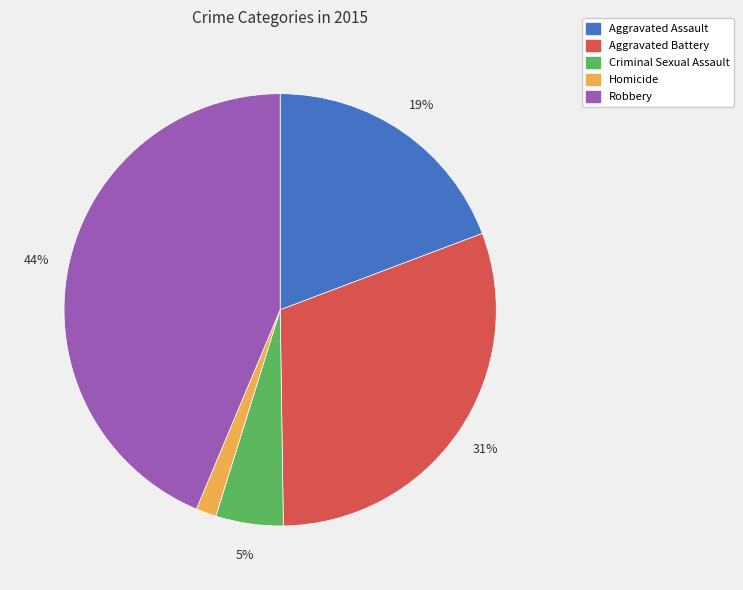

How many segments does this pie chart have?

5